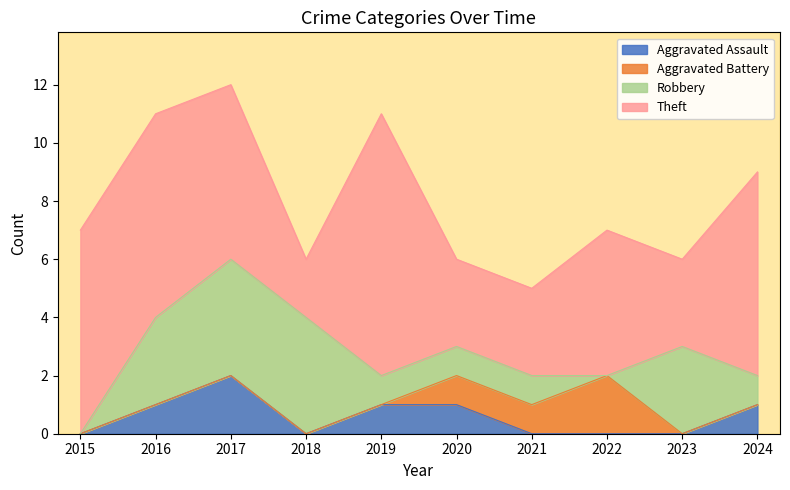

Reading left to right, extract all data points from this chart.

Aggravated Assault: 0	1	2	0	1	1	0	0	0	1
Aggravated Battery: 0	0	0	0	0	1	1	2	0	0
Robbery: 0	3	4	4	1	1	1	0	3	1
Theft: 7	7	6	2	9	3	3	5	3	7